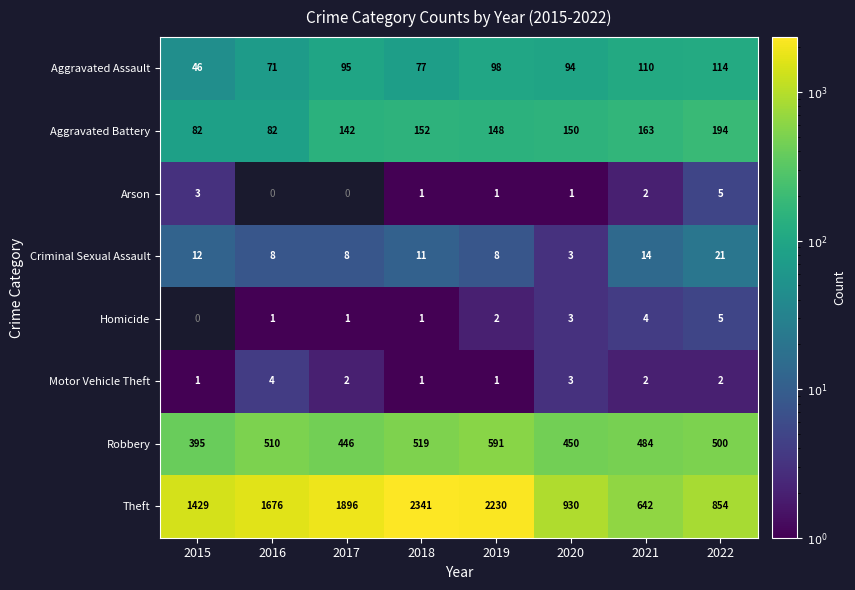

What is the sum of the Homicide values at 2022 and 2015?

5